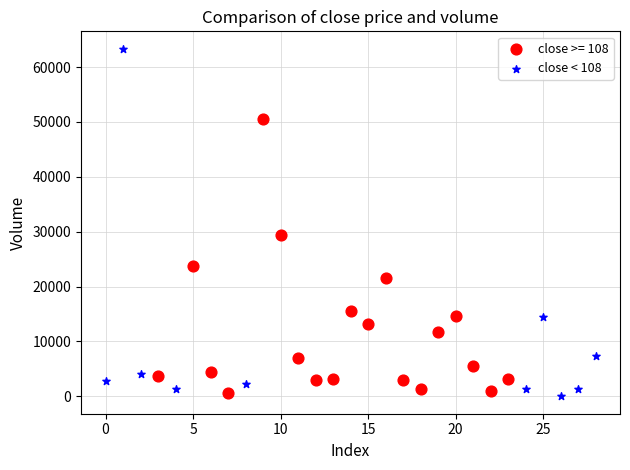

Which series contains the highest Y value?

close < 108